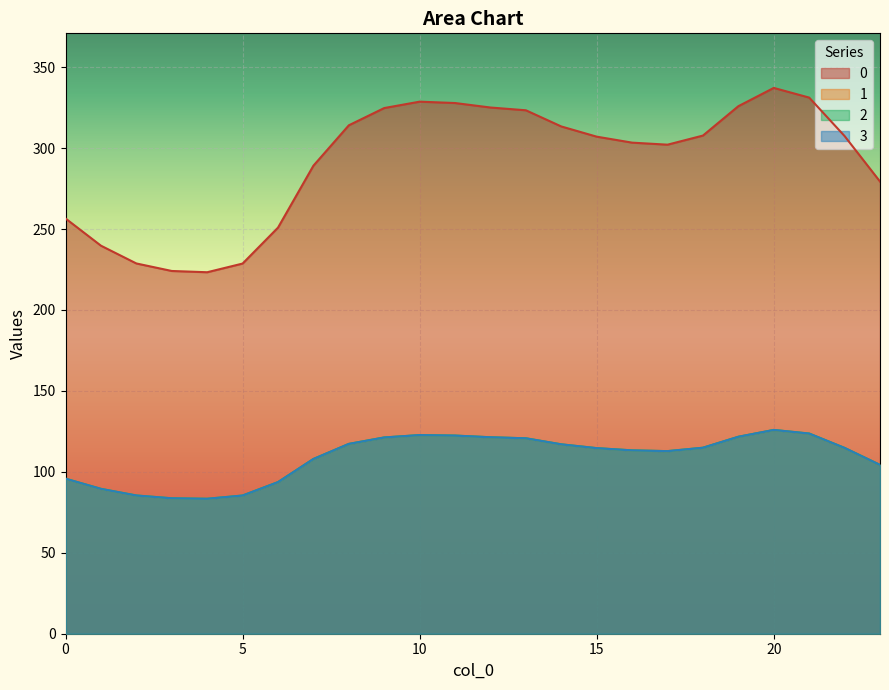

The value of 3 at 16 is 113.3. True or false?

True